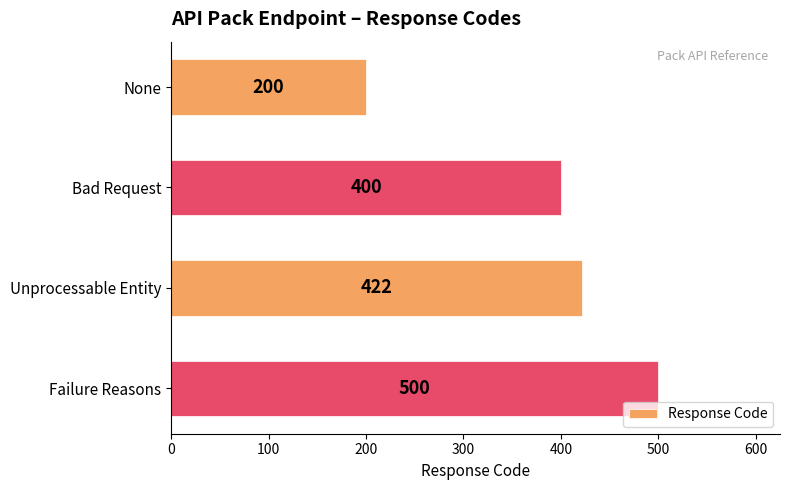

True or false: the data shows 422 at Unprocessable Entity.

True